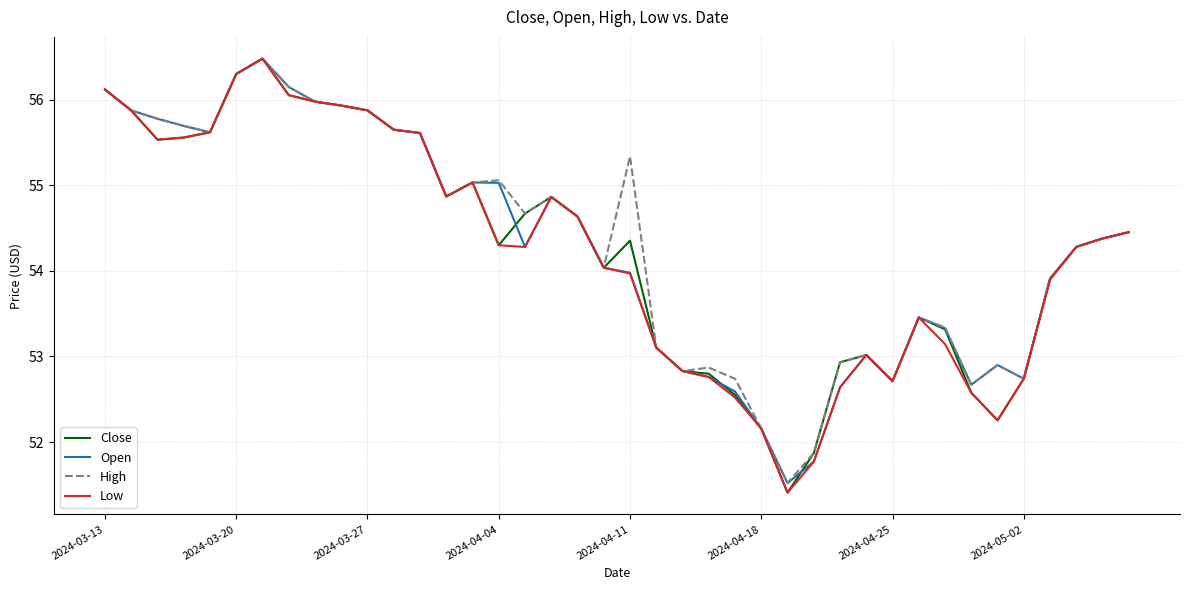

At how many categories does at least one series exceed 52?

38